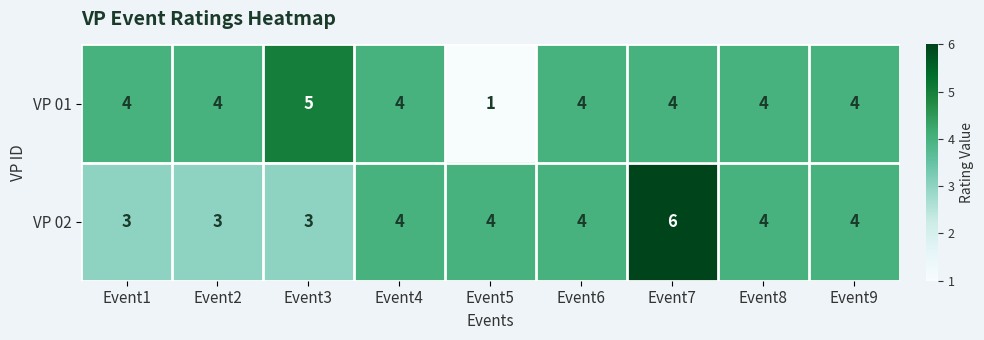

Reading left to right, transcribe all the data shown in this chart.

VP 01: Event1=4	Event2=4	Event3=5	Event4=4	Event5=1	Event6=4	Event7=4	Event8=4	Event9=4
VP 02: Event1=3	Event2=3	Event3=3	Event4=4	Event5=4	Event6=4	Event7=6	Event8=4	Event9=4